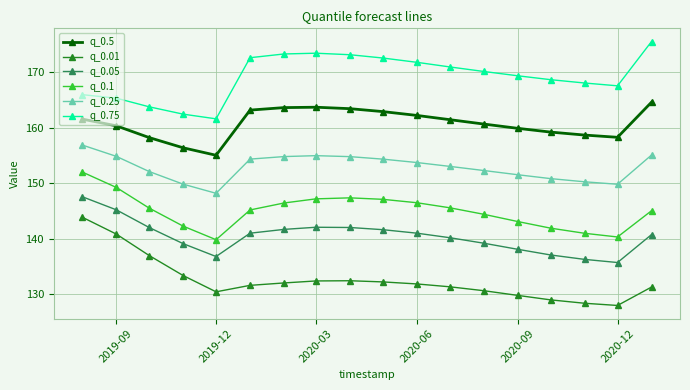

What is the greatest value displayed?

175.5